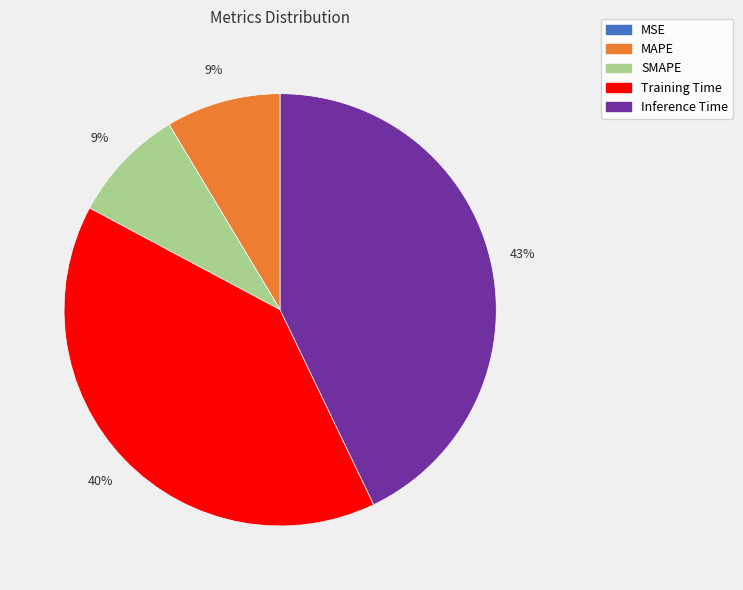

Is there a majority slice in this chart?

No